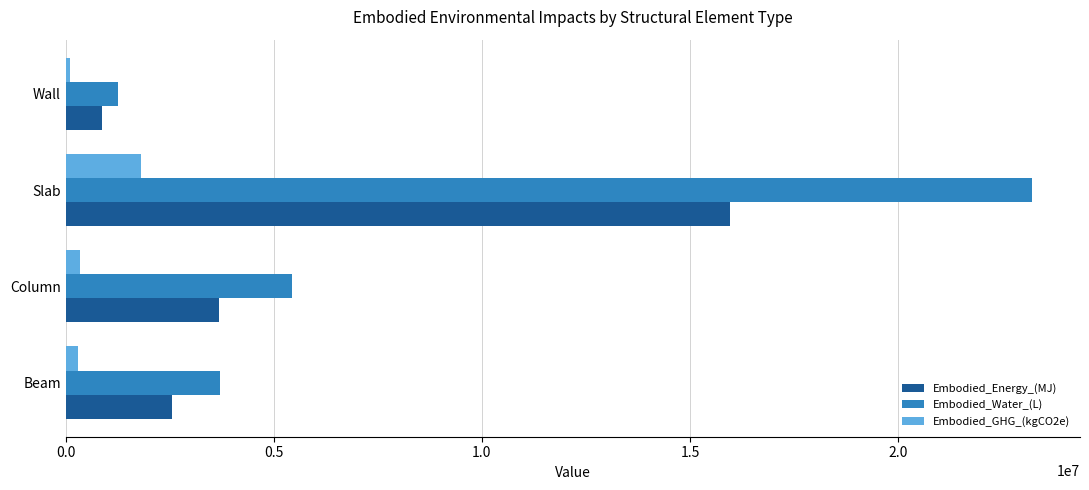

Between Beam and Wall, which series saw the biggest shift?

Embodied_Water_(L)